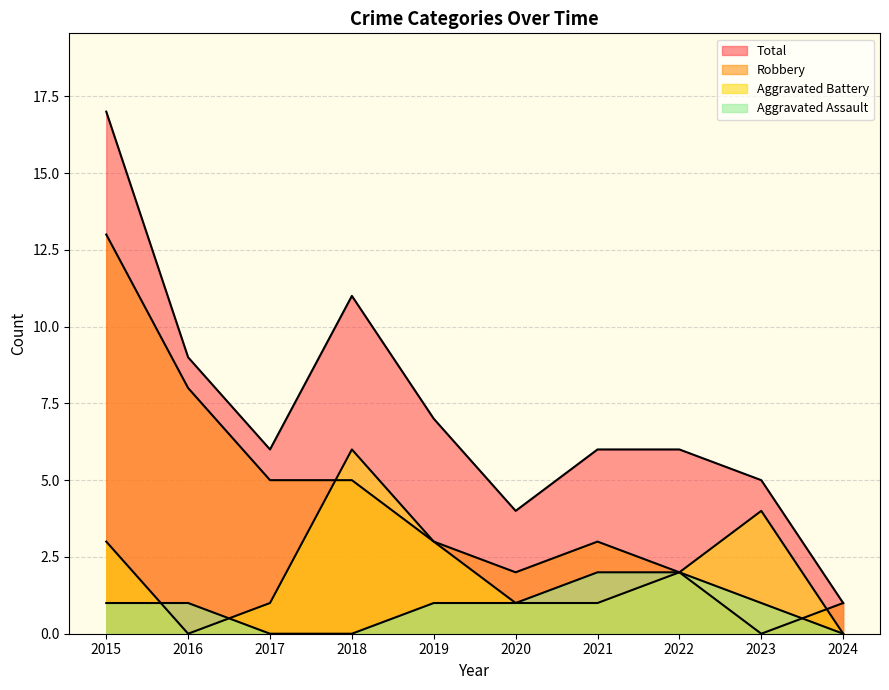

True or false: Robbery has more than 2 points higher than both neighbors.

False